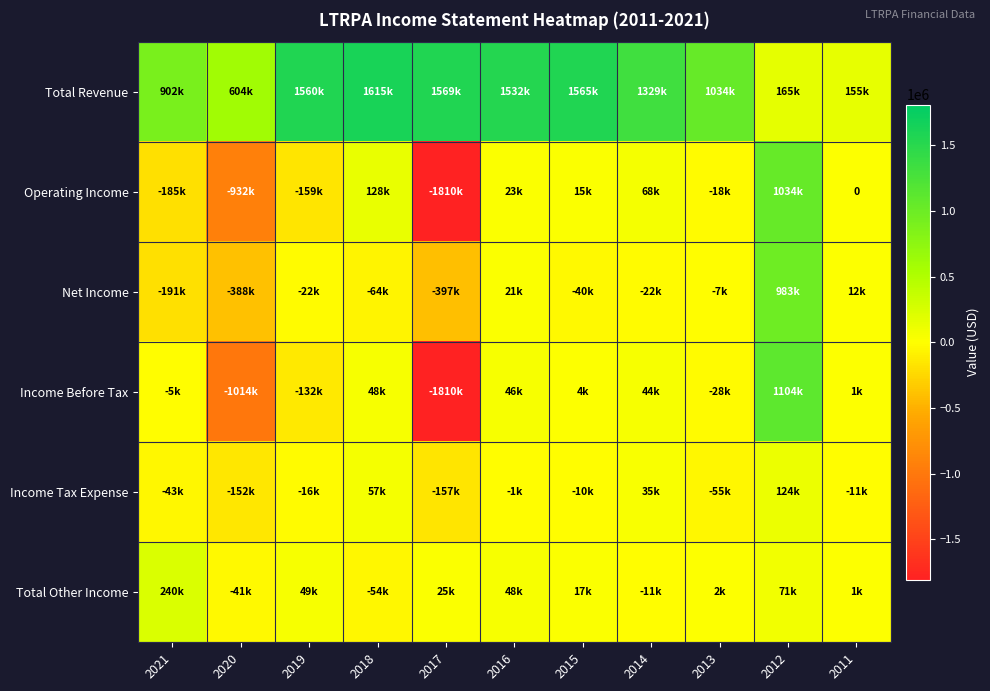

Which has a higher value, 2015 or 2020?

2015